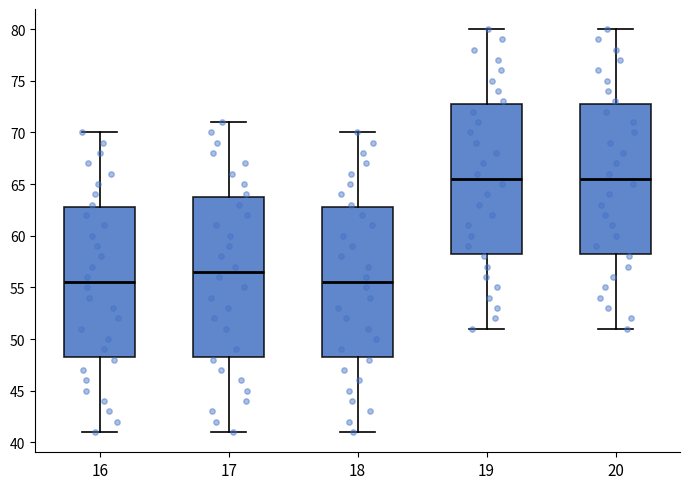

Which box is the tallest, from its lower edge to its upper edge?

17